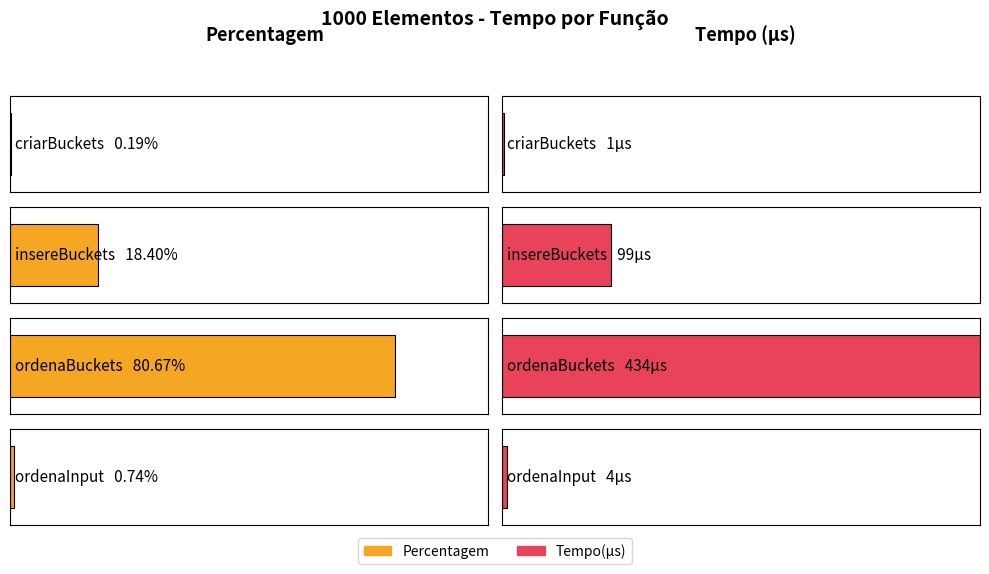

True or false: Percentagem has a value of 0.8 at ordenaBuckets.

True